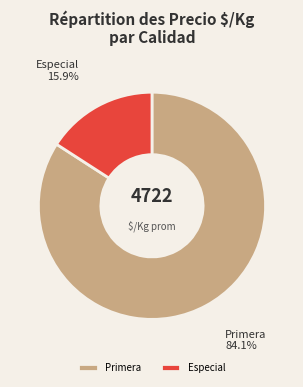

To the nearest percent, what is the difference between the largest and smallest slice percentages?

68%